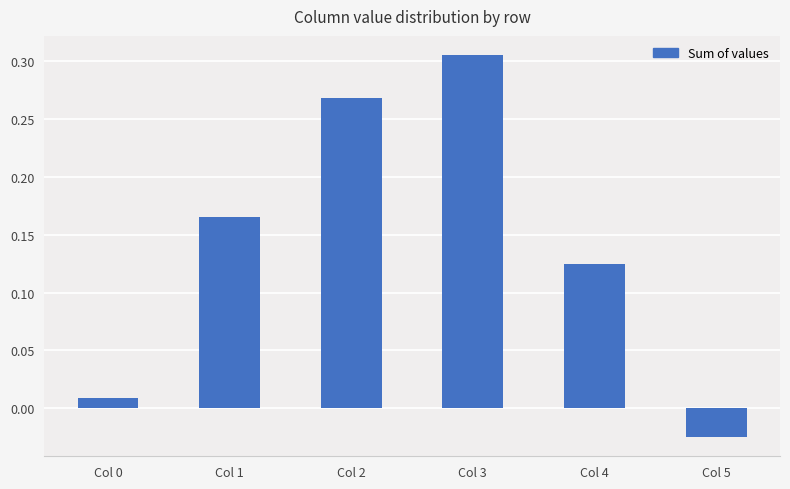

Is it true that the value at Col 4 is 0.0?

False